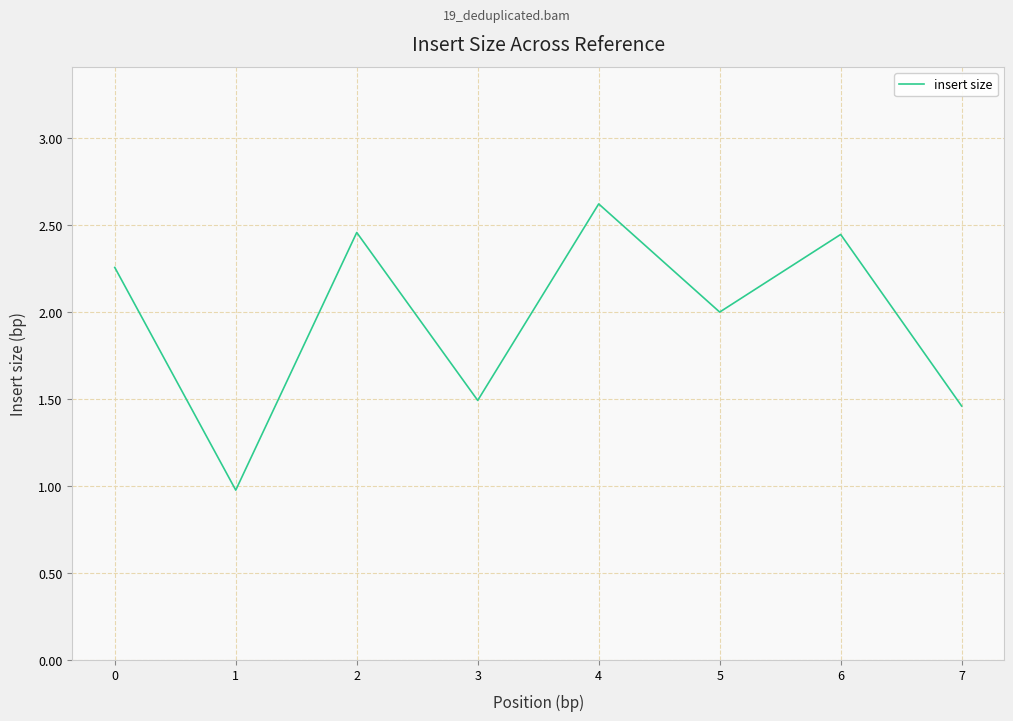

True or false: the data shows 2.7 at 5.

False